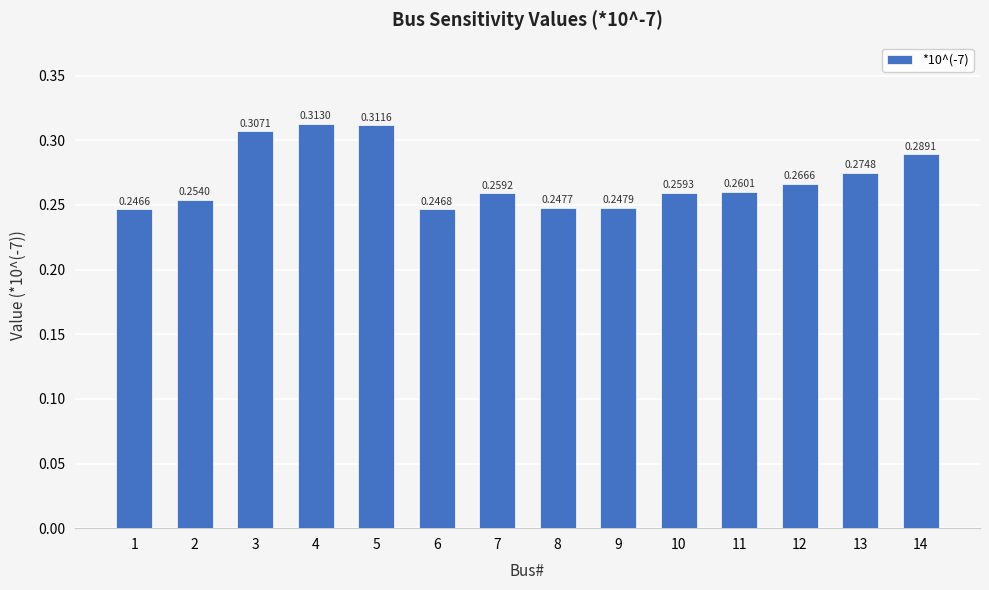

Rank the categories by value from lowest to highest.

1, 6, 8, 9, 2, 7, 10, 11, 12, 13, 14, 3, 5, 4